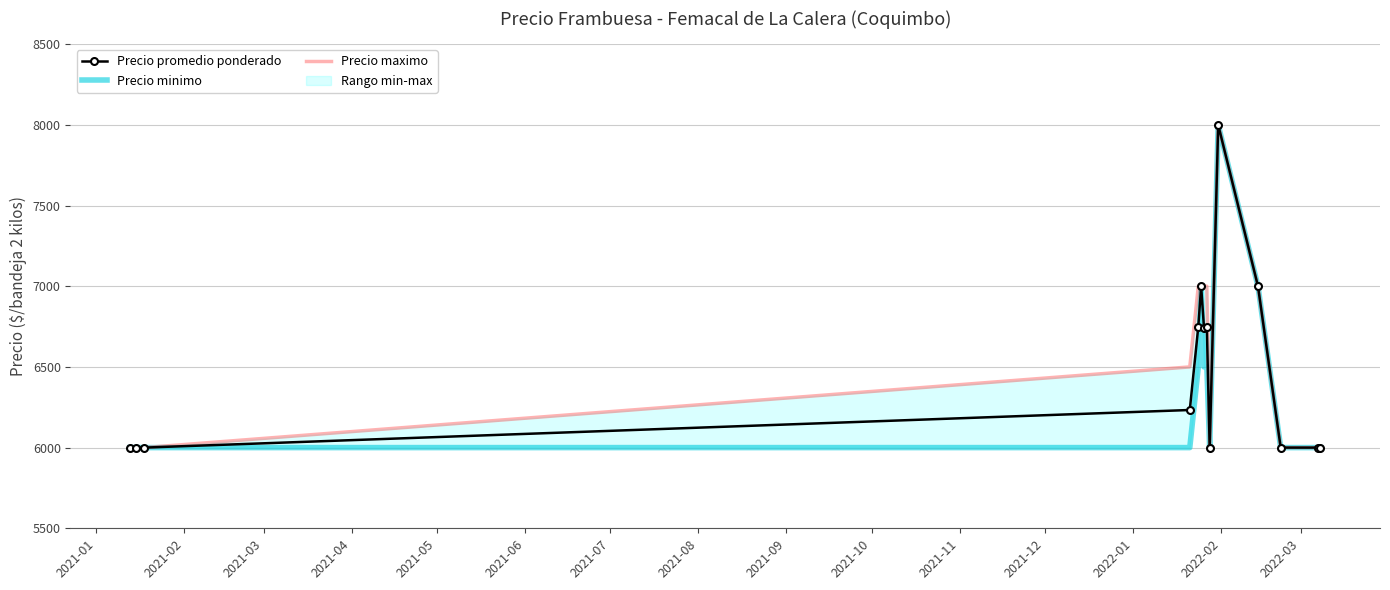

True or false: Precio maximo and Precio promedio ponderado cross at least once.

False